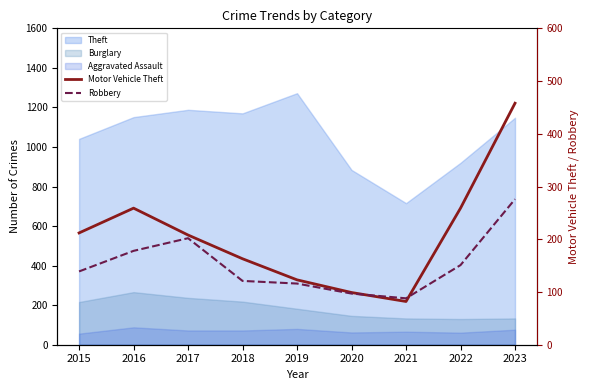

Which category has the highest value in the Robbery series?

2023